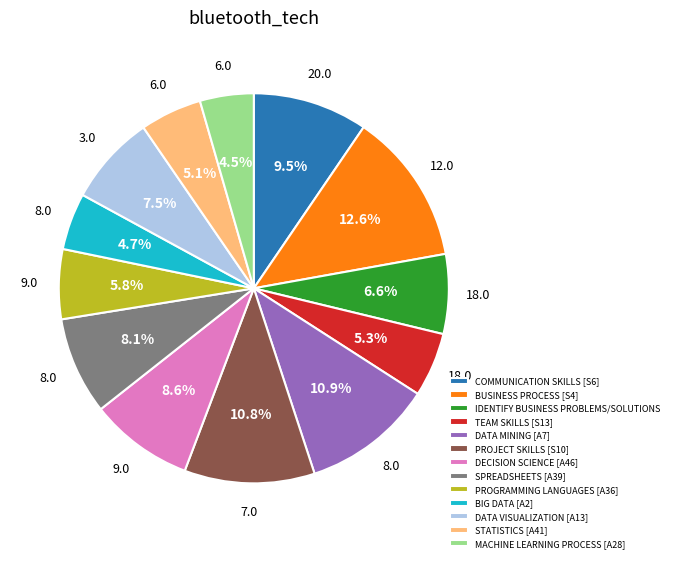

Is STATISTICS [A41] the majority of the pie?

No